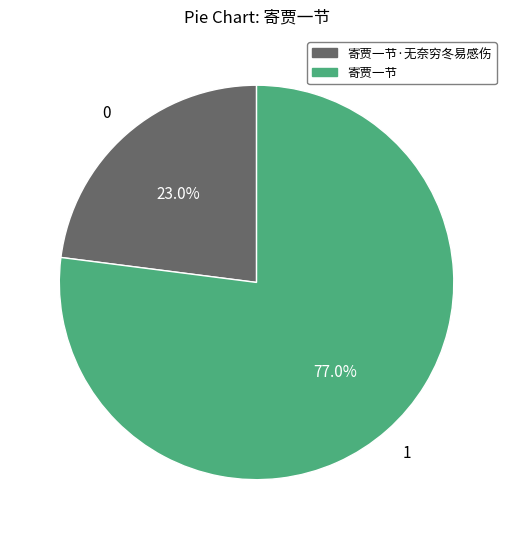

Does any single category account for the majority?

Yes